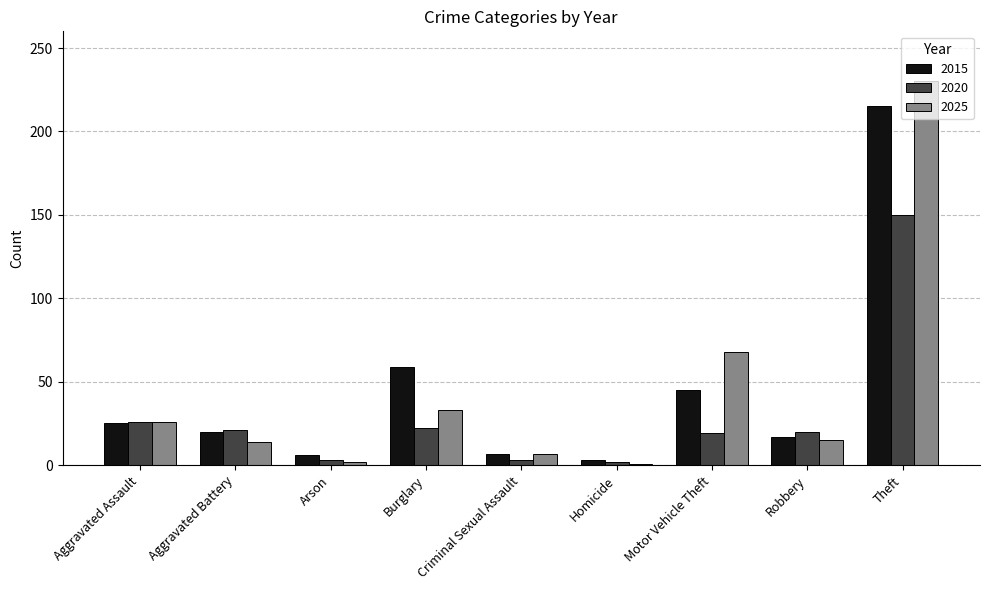

What is the label of the 6th bar from the right?

Burglary